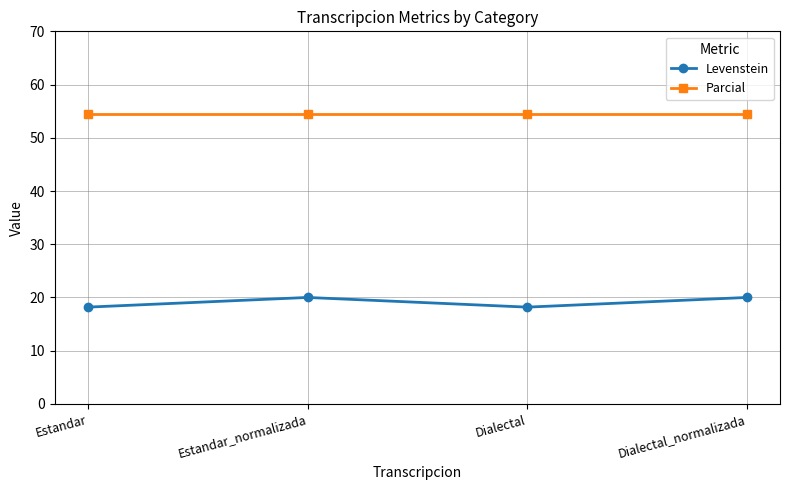

Reading left to right, what are all the values shown in this chart?

Levenstein: 18.2	20.0	18.2	20.0
Parcial: 54.5	54.5	54.5	54.5